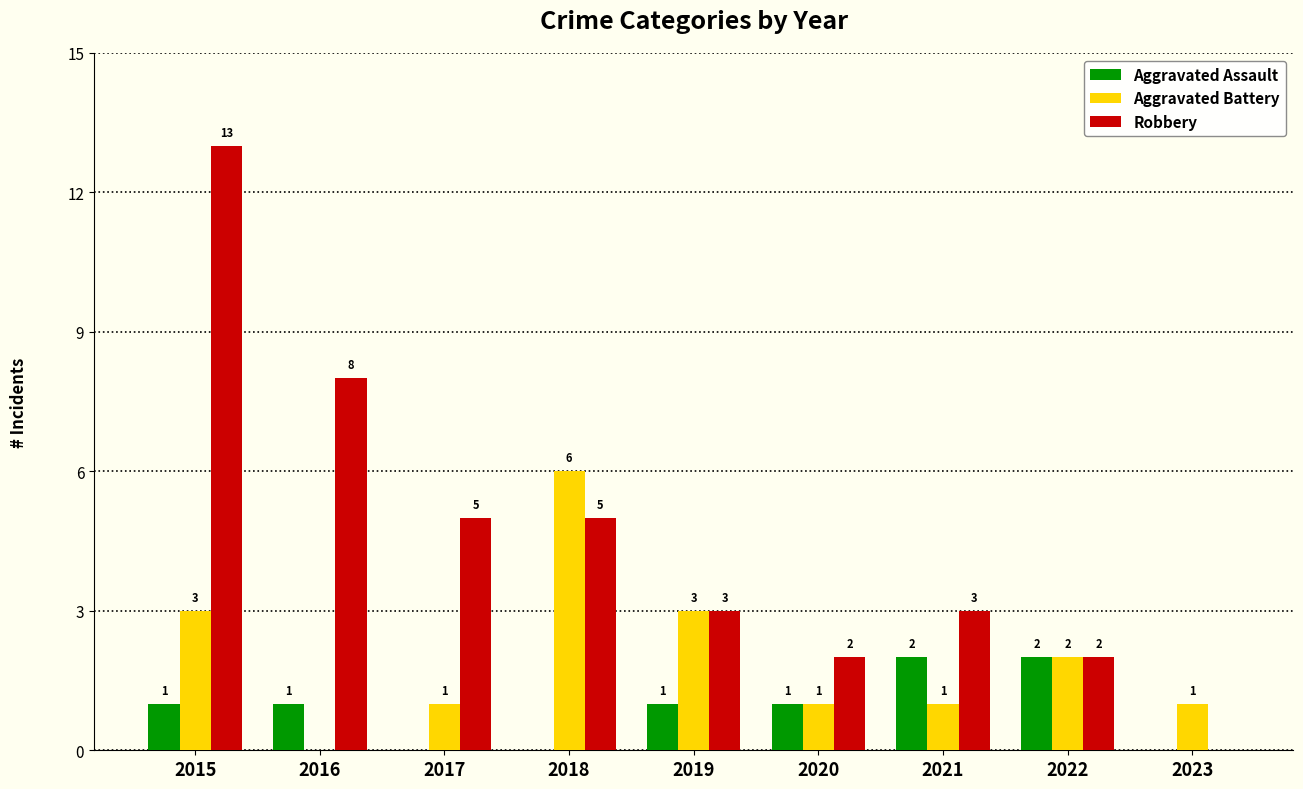

Where does the Aggravated Battery series first go above 1?

2015